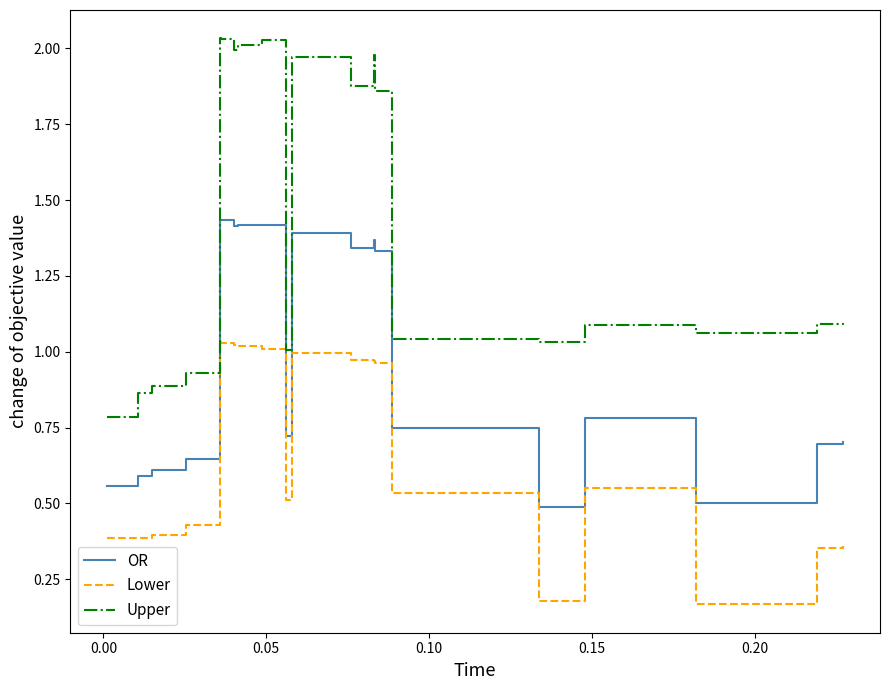

Rank the series by their maximum value, from lowest to highest.

Lower, OR, Upper